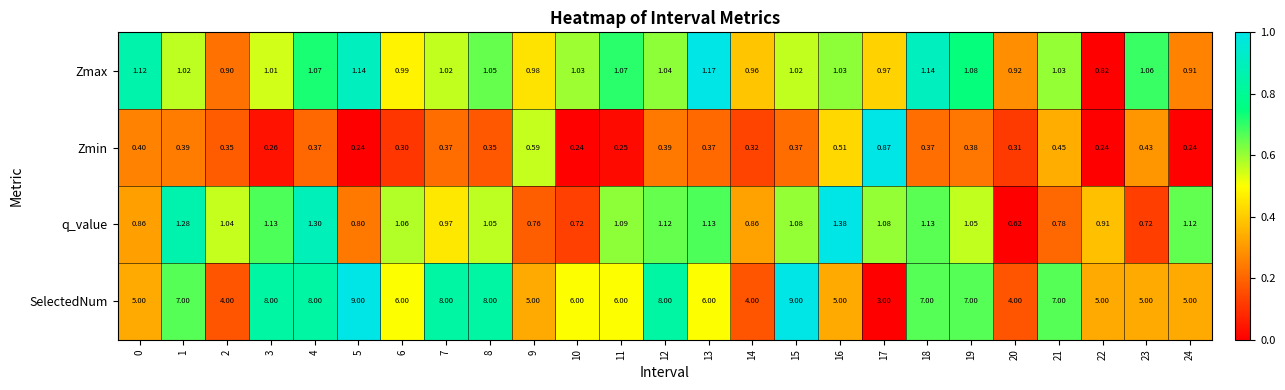

What is the spread (max minus min) of values at 15?

8.6